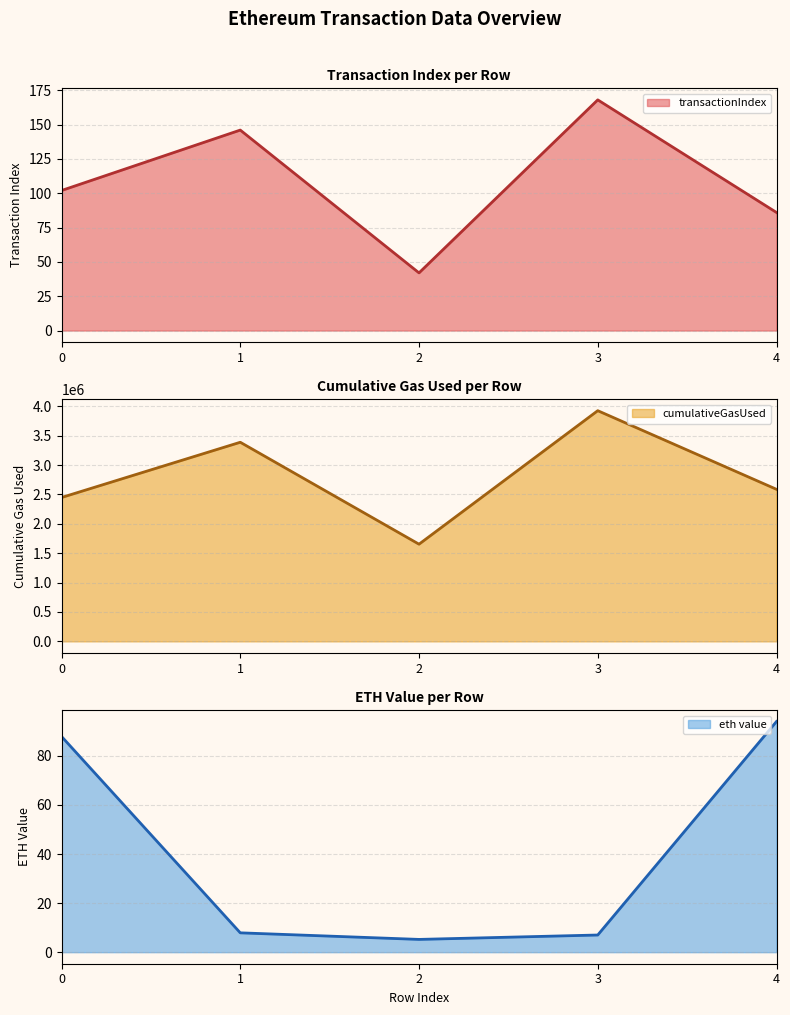

The value of cumulativeGasUsed at 2 is 2515148.8. True or false?

False